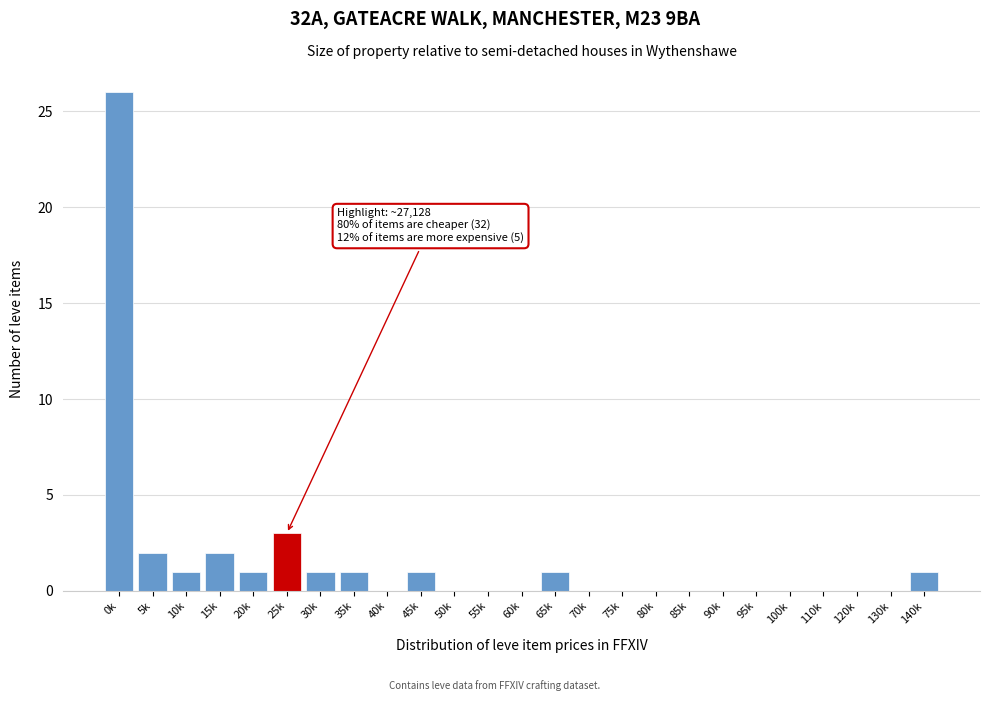

Reading left to right, extract all data points from this chart.

0k=26	5k=2	10k=1	15k=2	20k=1	25k=3	30k=1	35k=1	40k=0	45k=1	50k=0	55k=0	60k=0	65k=1	70k=0	75k=0	80k=0	85k=0	90k=0	95k=0	100k=0	110k=0	120k=0	130k=0	140k=1